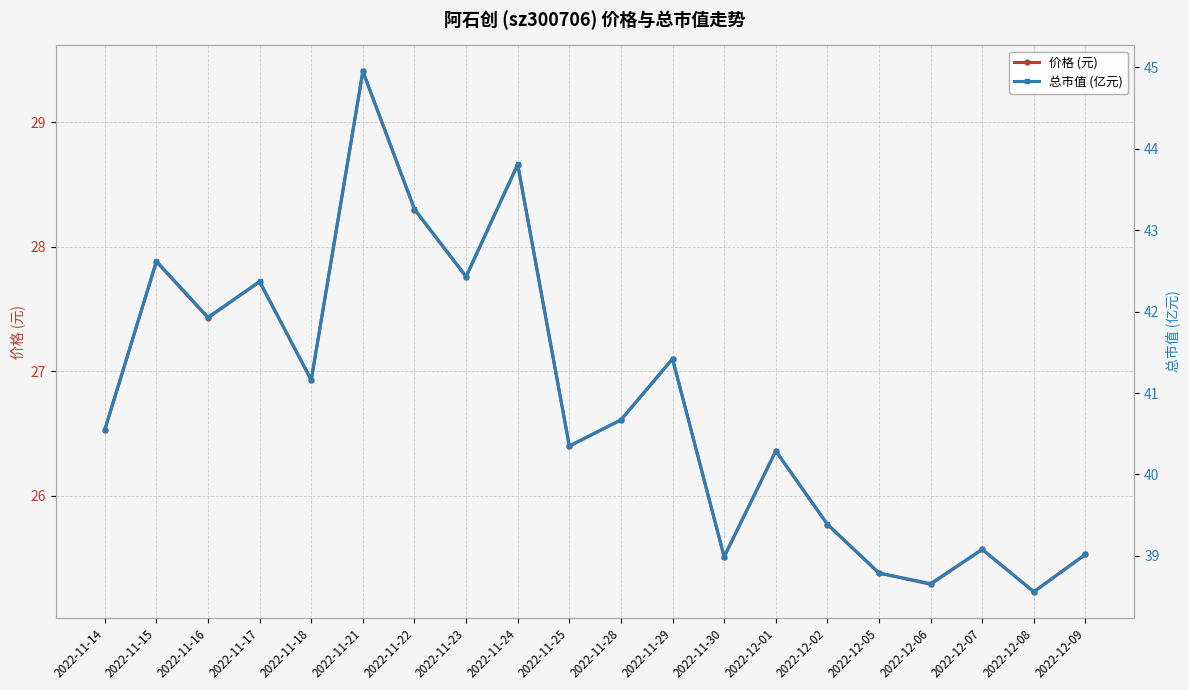

At which category does 价格 (元) reach its first local peak?

2022-11-15